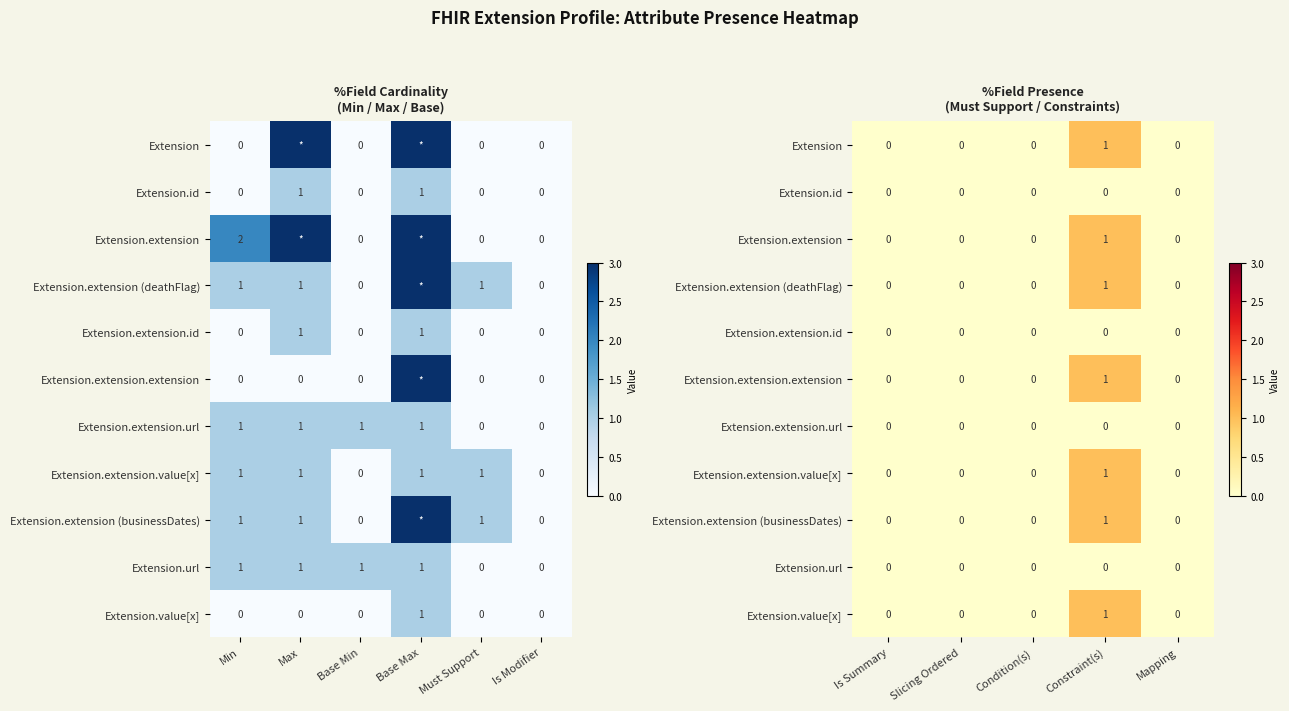

At how many categories does at least one series exceed 0?

1